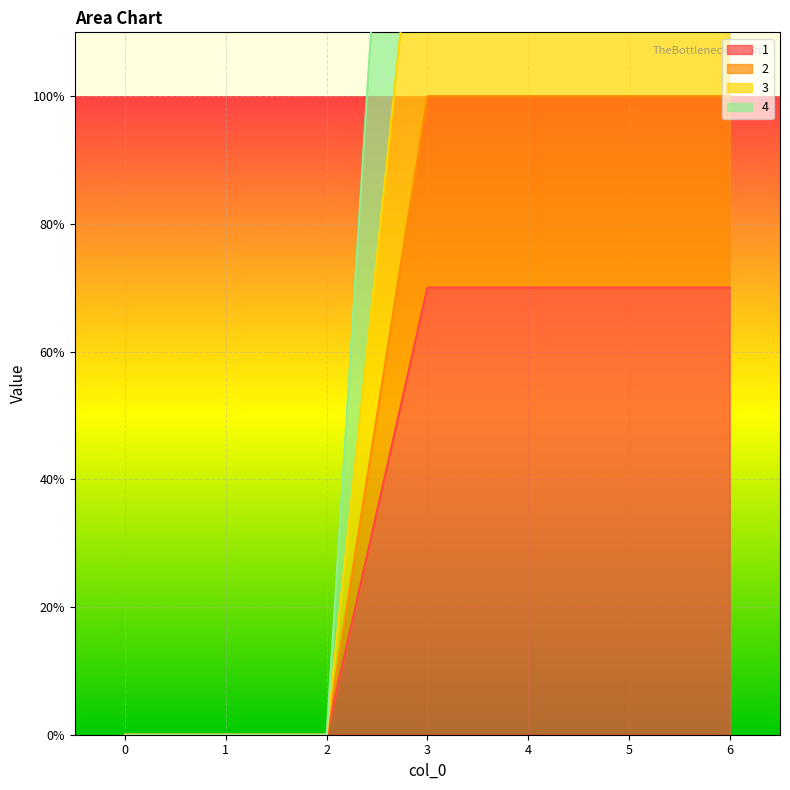

The value of 1 at 4 is 70. True or false?

True